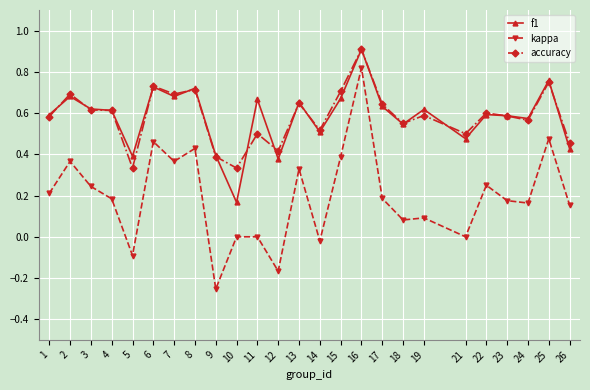

Does the chart have visible grid lines?

Yes